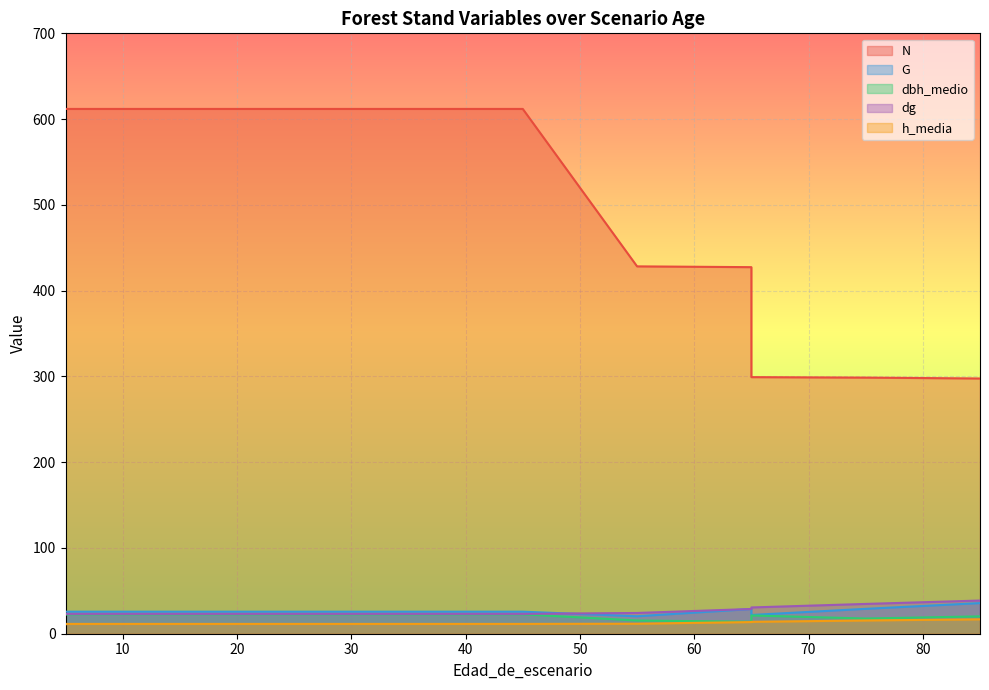

Which has a higher value, 55 or 65?

55